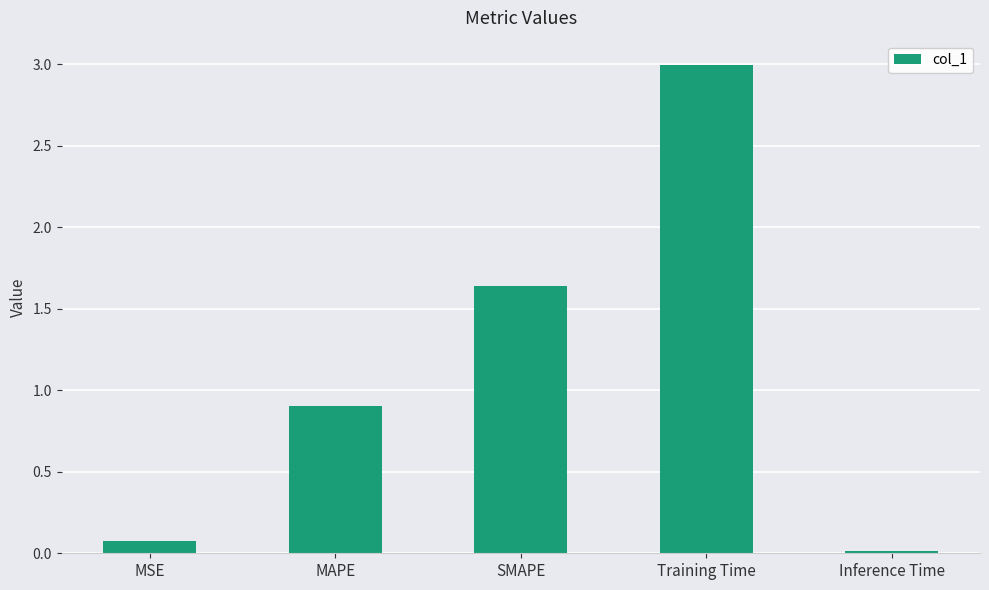

True or false: the data shows 0.0 at Inference Time.

True